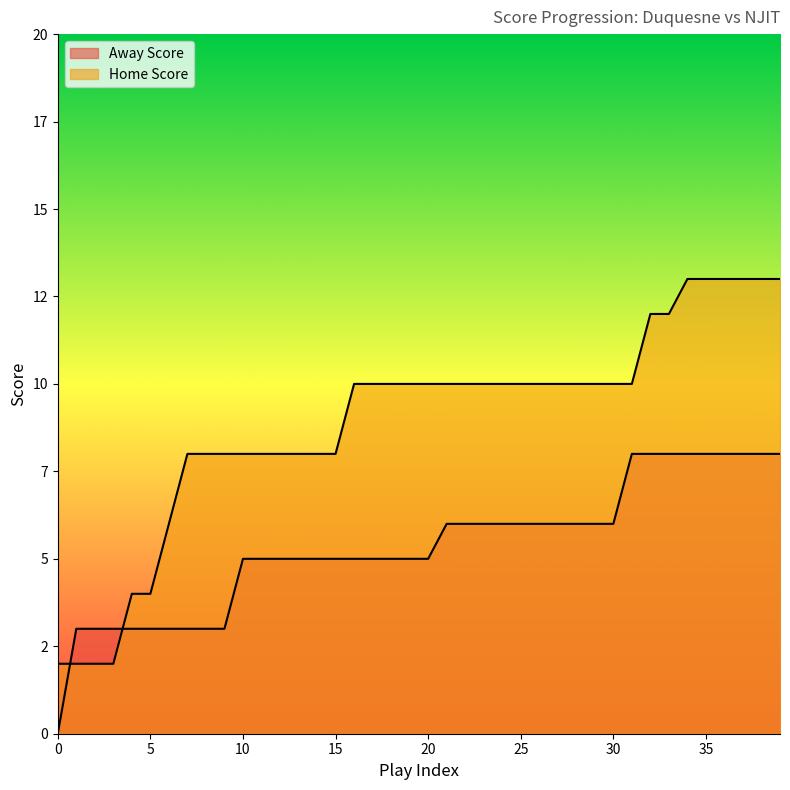

What is the difference between the second highest and minimum values in the Home Score series?

11